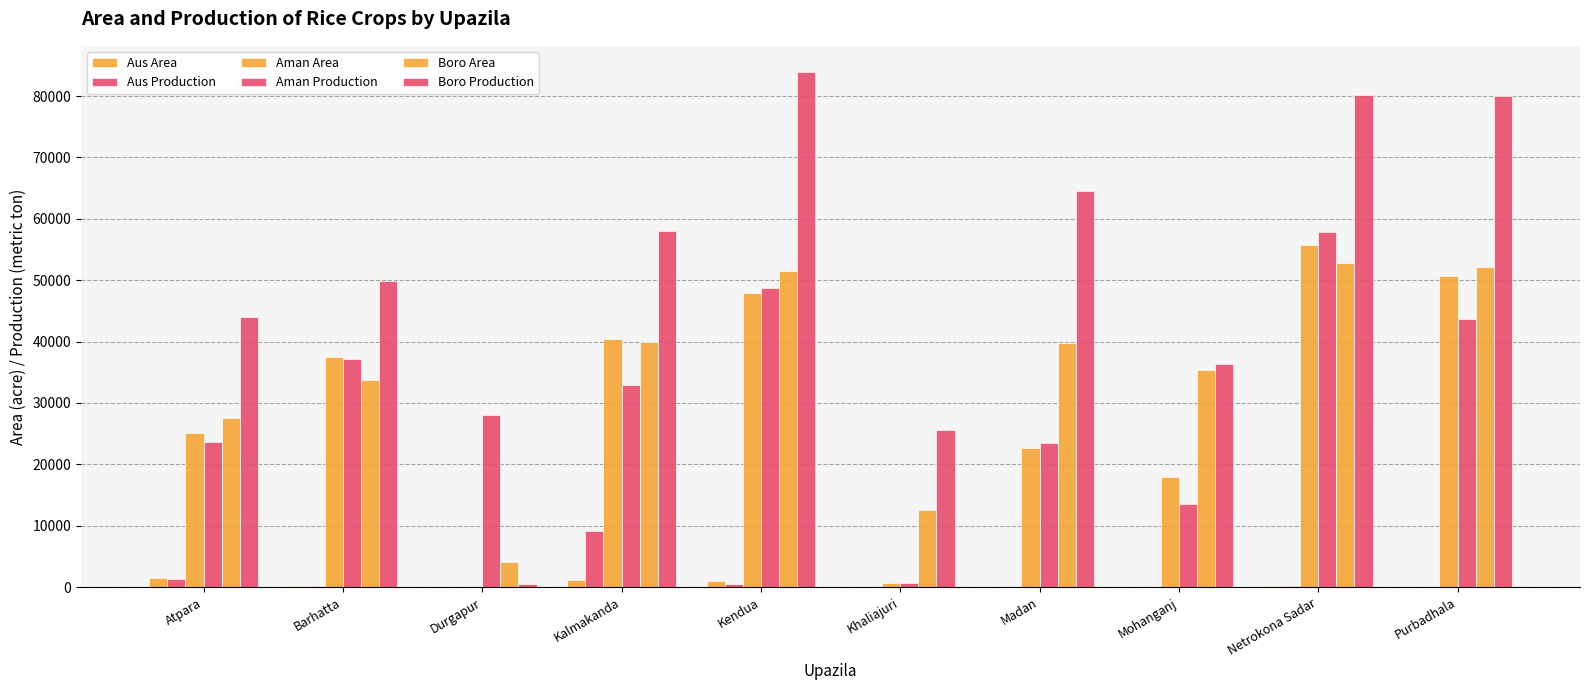

How many data points does each series have?

10